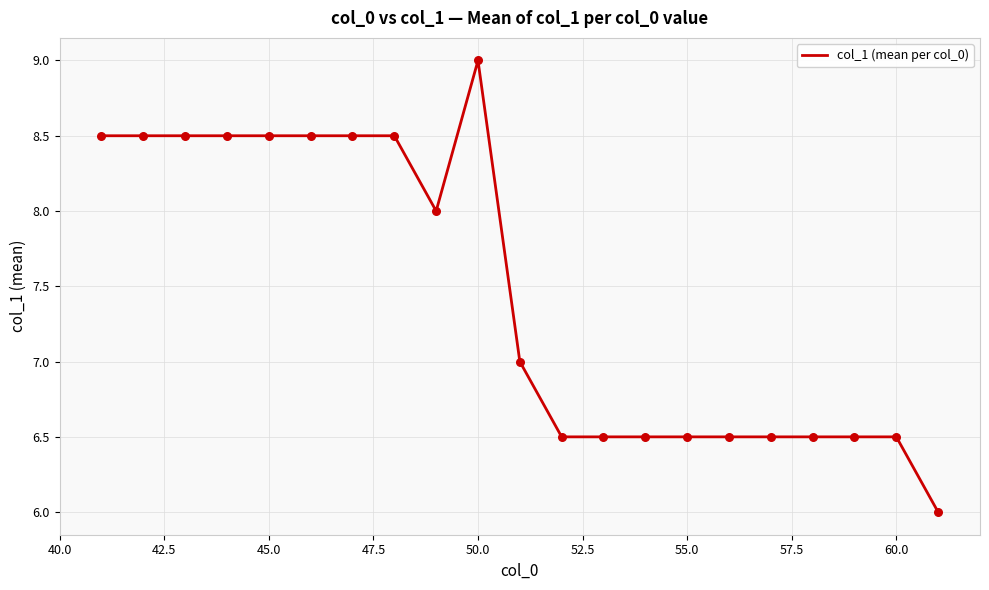

What is the greatest value displayed?

9.0